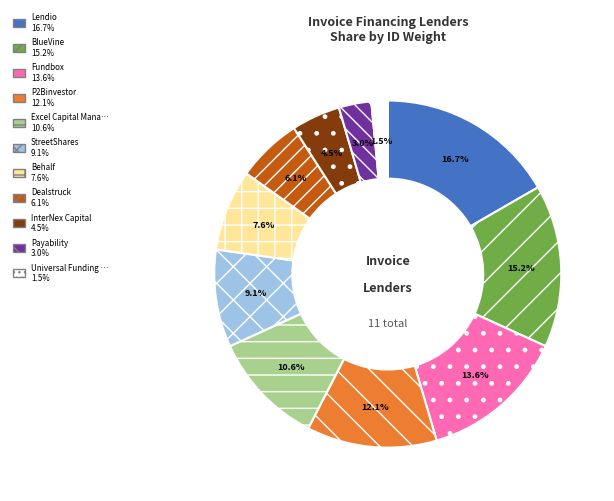

Does any single category account for the majority?

No